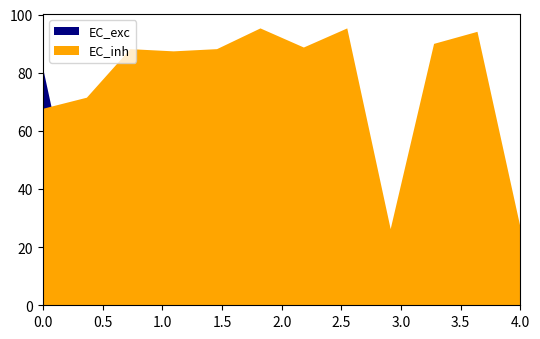

What is the sum of all EC_inh values?

920.1